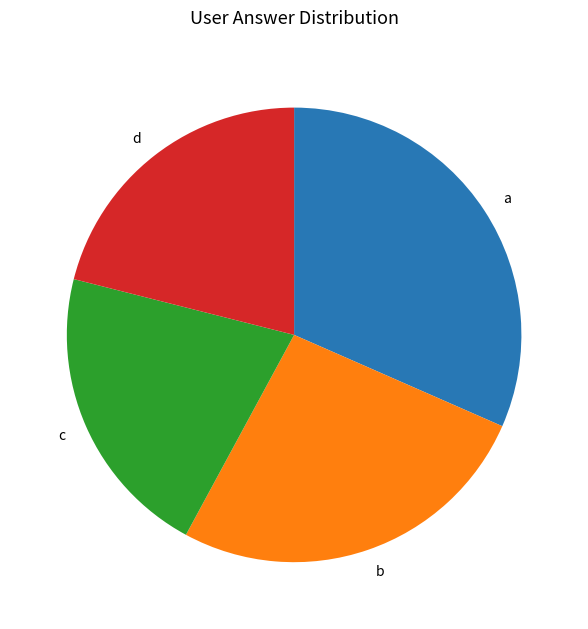

Combined, do c and a account for over 50%?

Yes